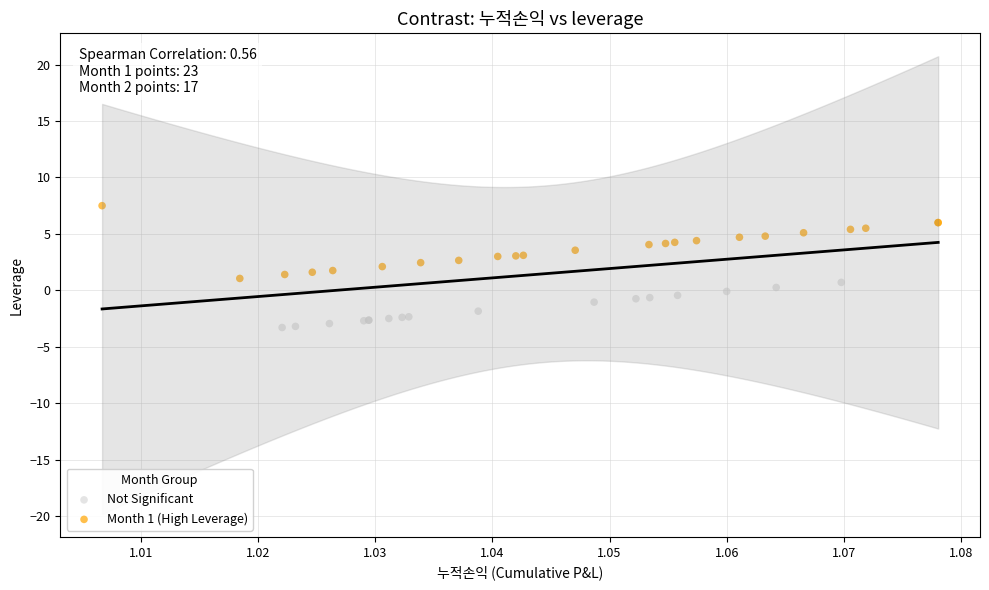

Which series has the widest spread of Y values?

Month 1 (High Leverage)